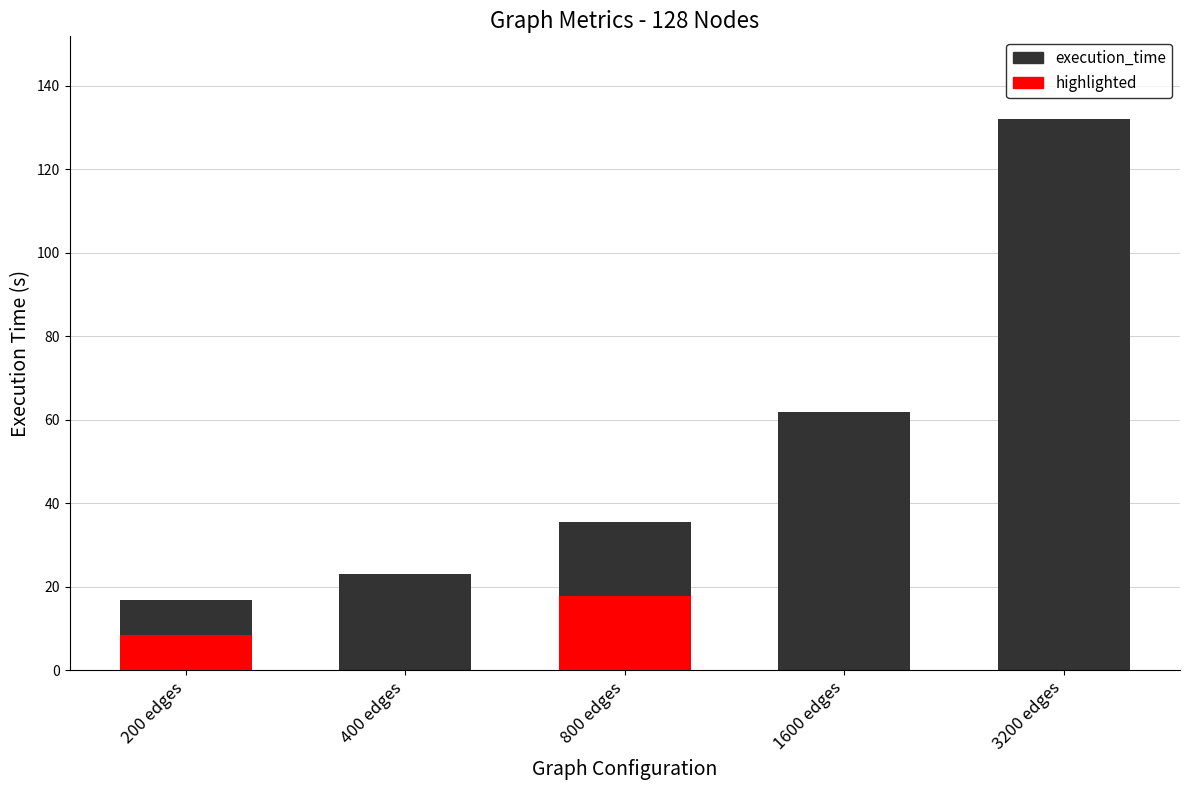

How many bars are there in each group?

2